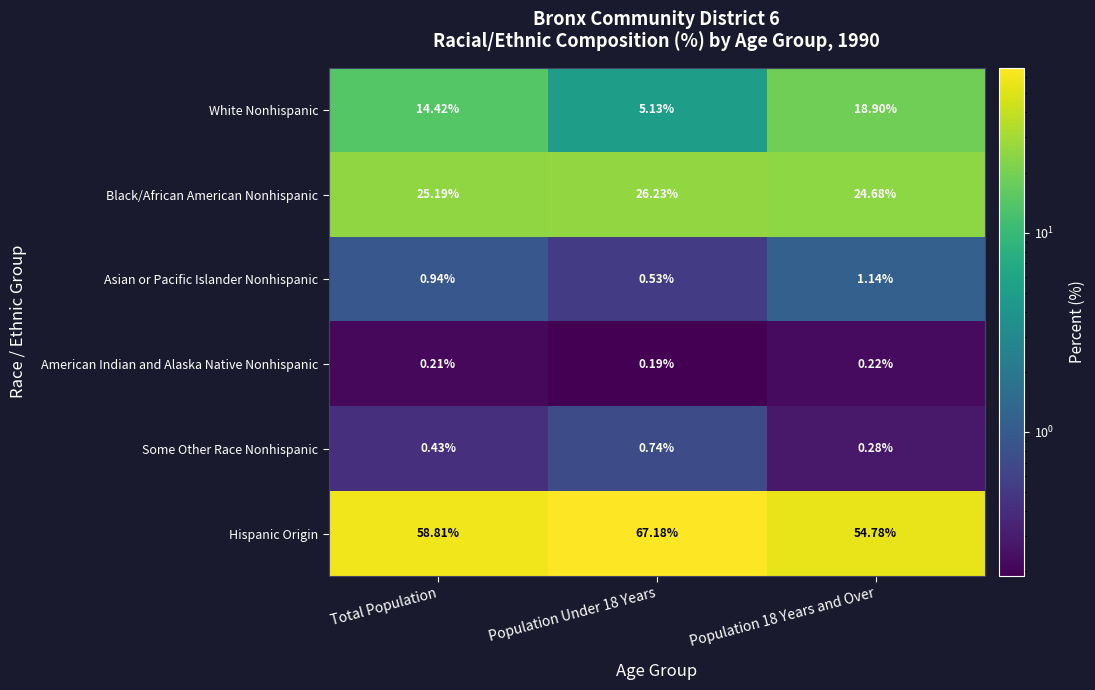

At which label does Black/African American Nonhispanic first exceed 25?

Total Population